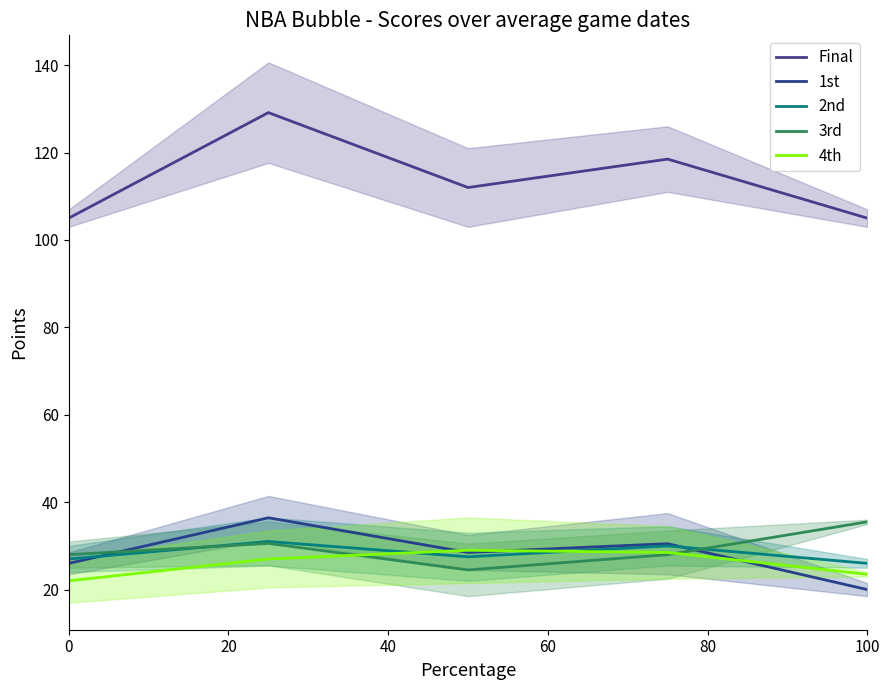

What is the value of the 4th point at the 4th from the left?

28.5